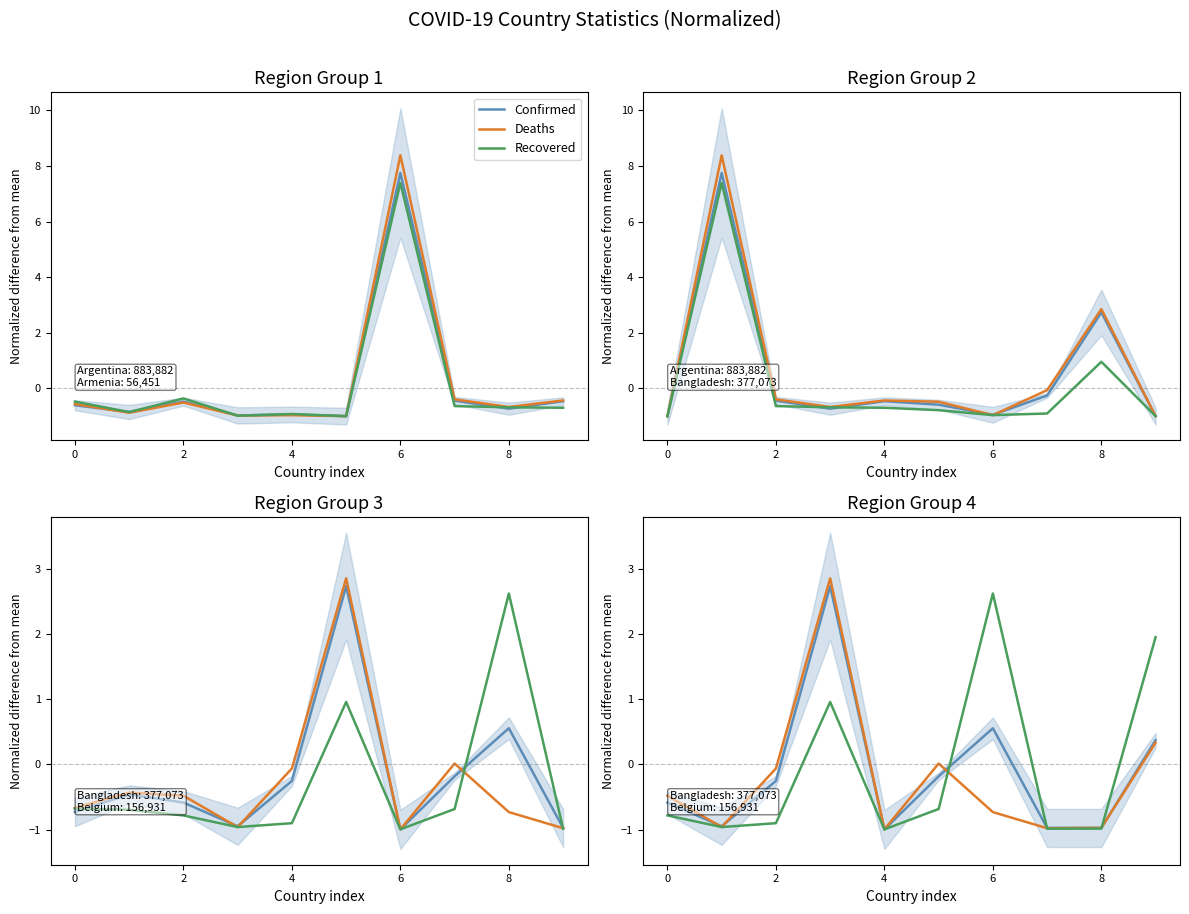

Rank the series at 4 from lowest to highest value.

Recovered, Confirmed, Deaths